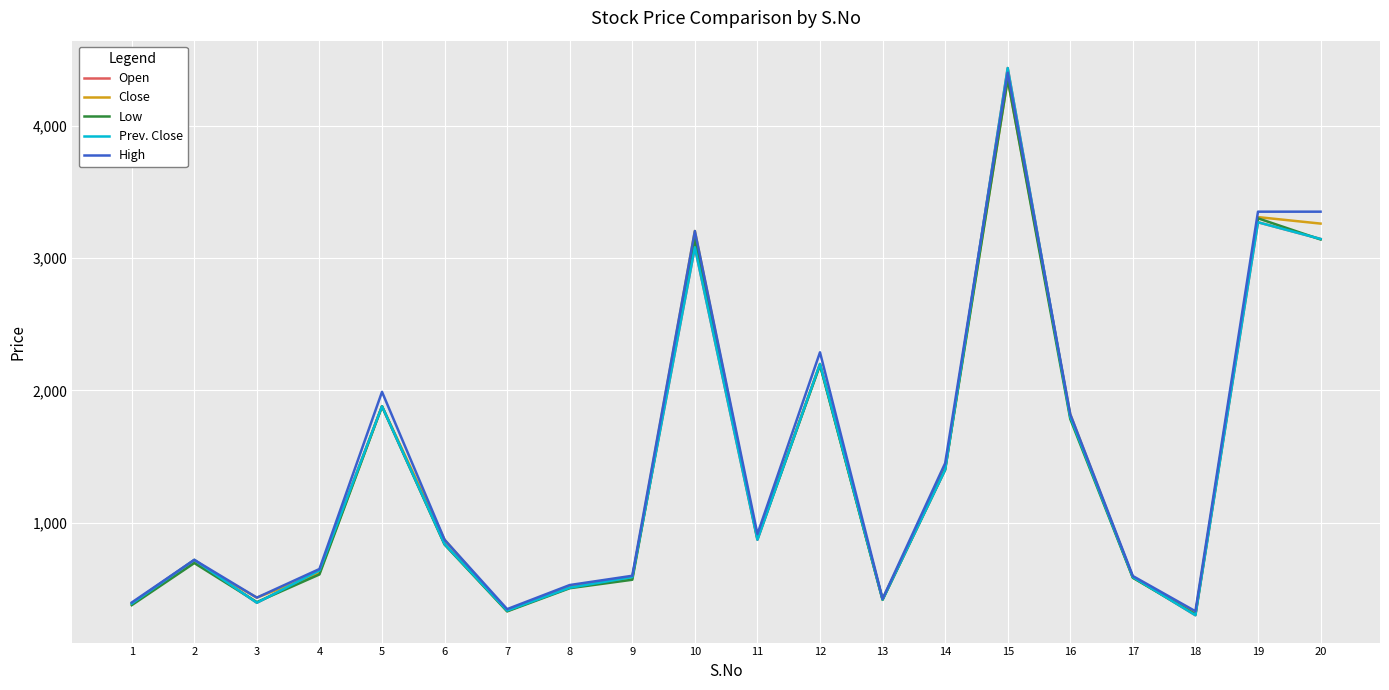

Does the chart display data point markers on the line(s)?

No